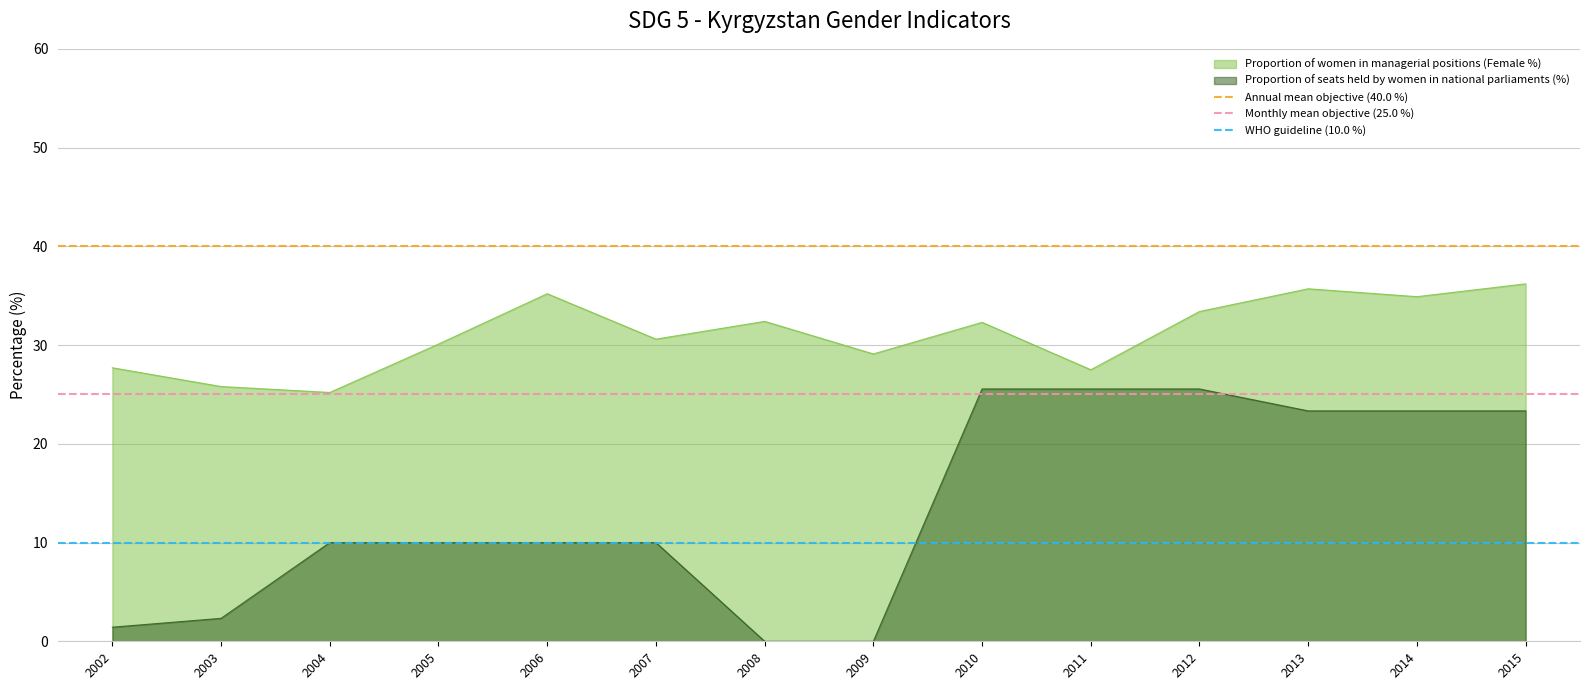

Is the value of WHO guideline (10.0 %) at 2002 greater than the value of Monthly mean objective (25.0 %) at 2003?

No